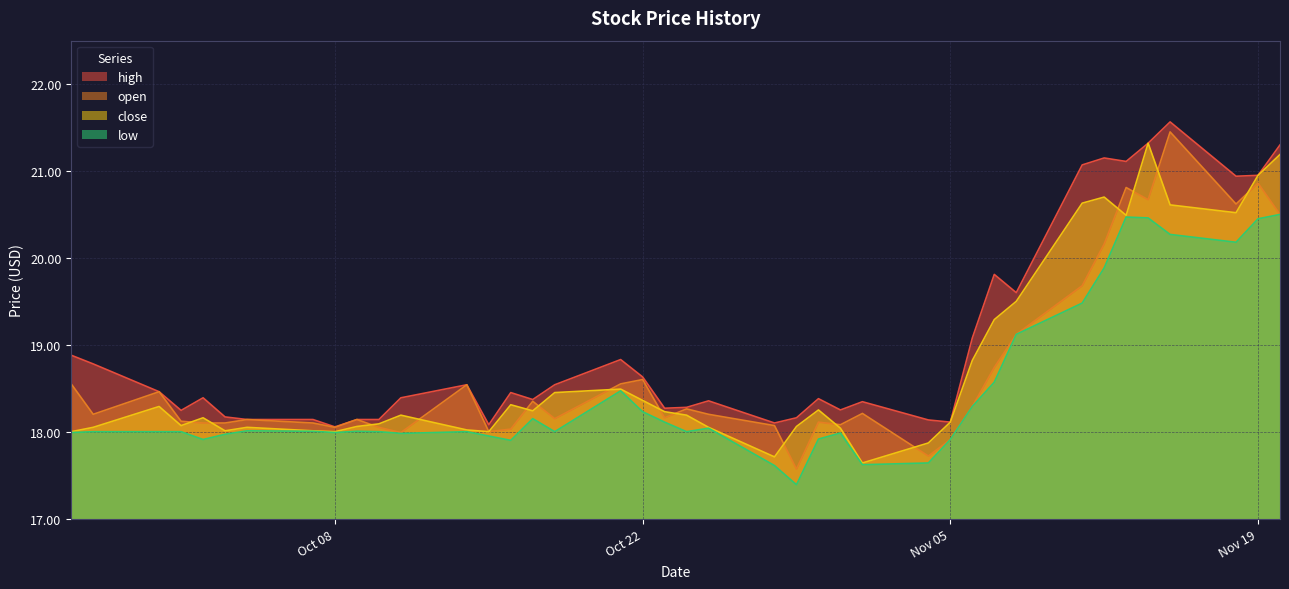

True or false: open and low intersect in this chart.

False